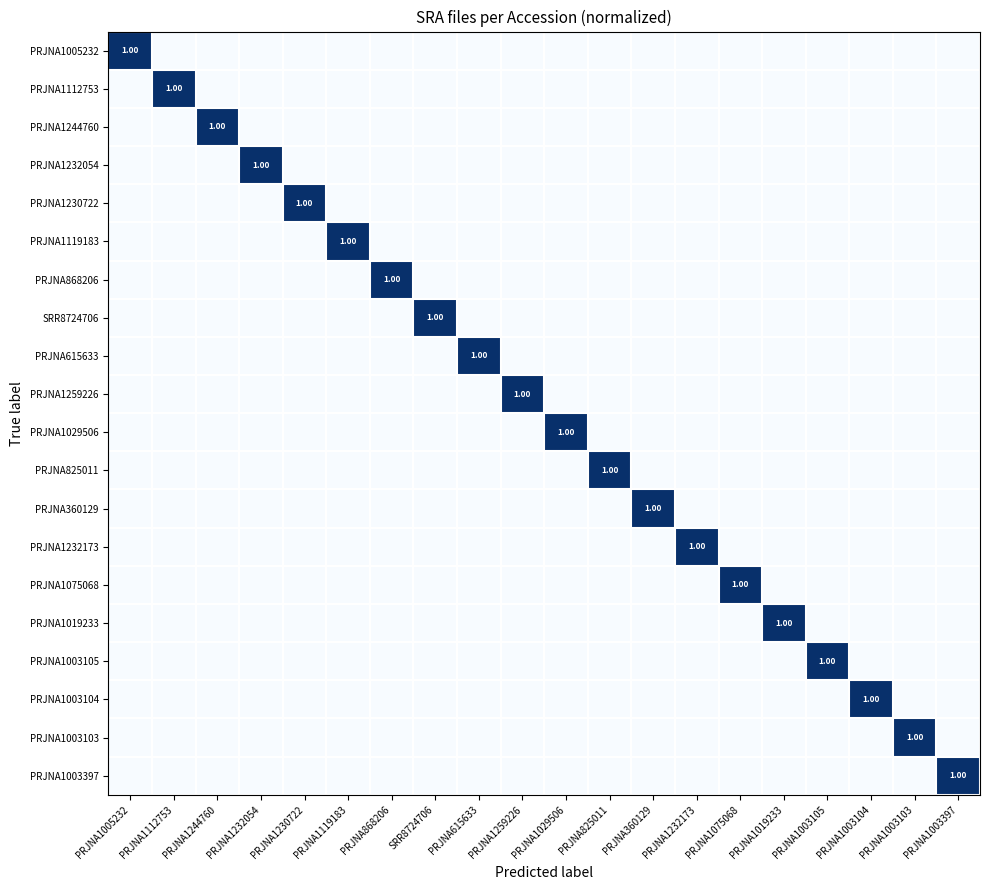

At which category is the sum across all series the highest?

PRJNA1005232